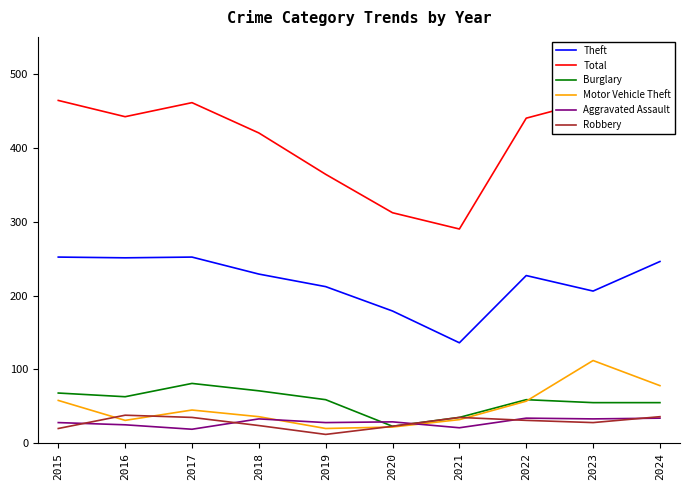

Reading right to left, extract all data points from this chart.

Theft: 246	206	227	136	179	212	229	252	251	252
Total: 479	464	440	290	312	364	420	461	442	464
Burglary: 55	55	59	35	23	59	71	81	63	68
Motor Vehicle Theft: 78	112	57	32	22	20	36	45	31	58
Aggravated Assault: 34	33	34	21	29	28	33	19	25	28
Robbery: 36	28	31	35	23	12	24	35	38	20